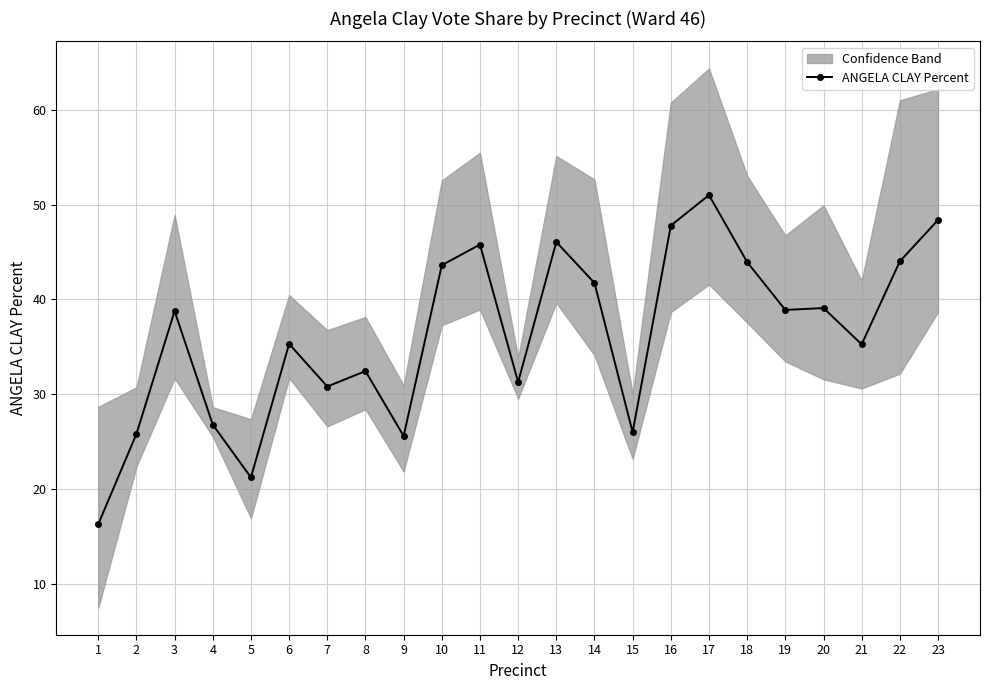

Between 11 and 8, which is larger?

11